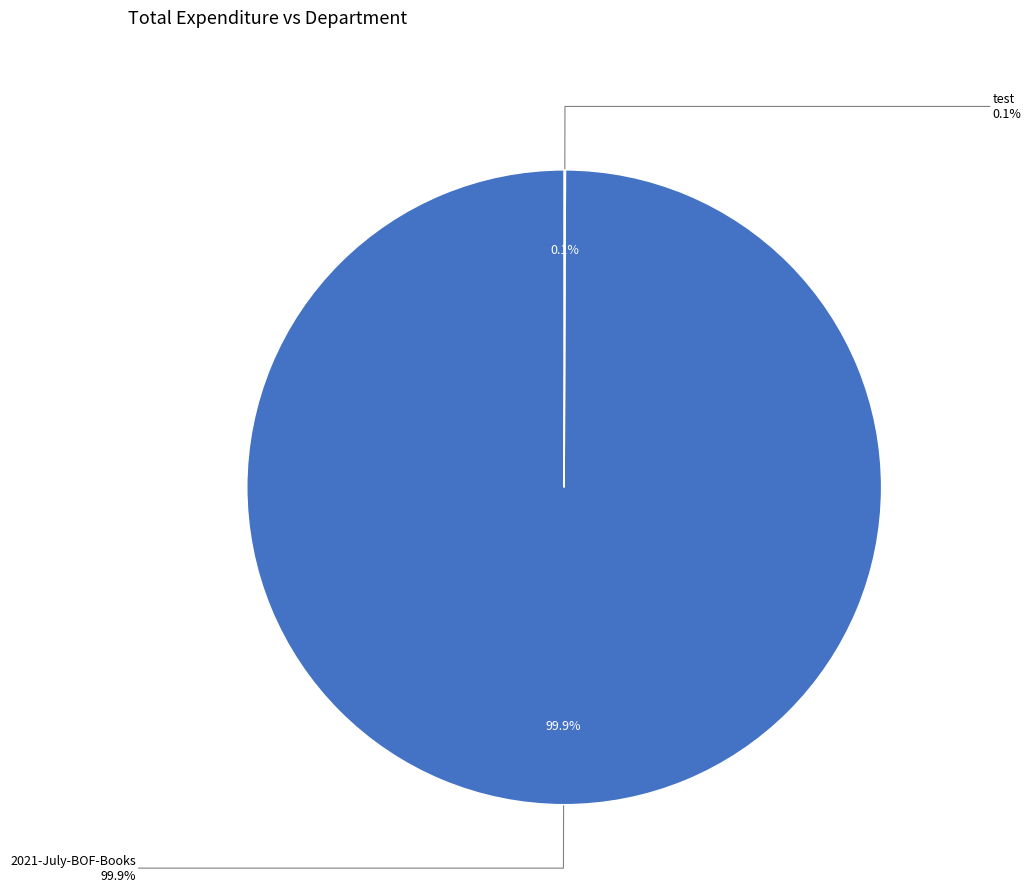

What is the largest slice in the pie chart?

2021-July-BOF-Books